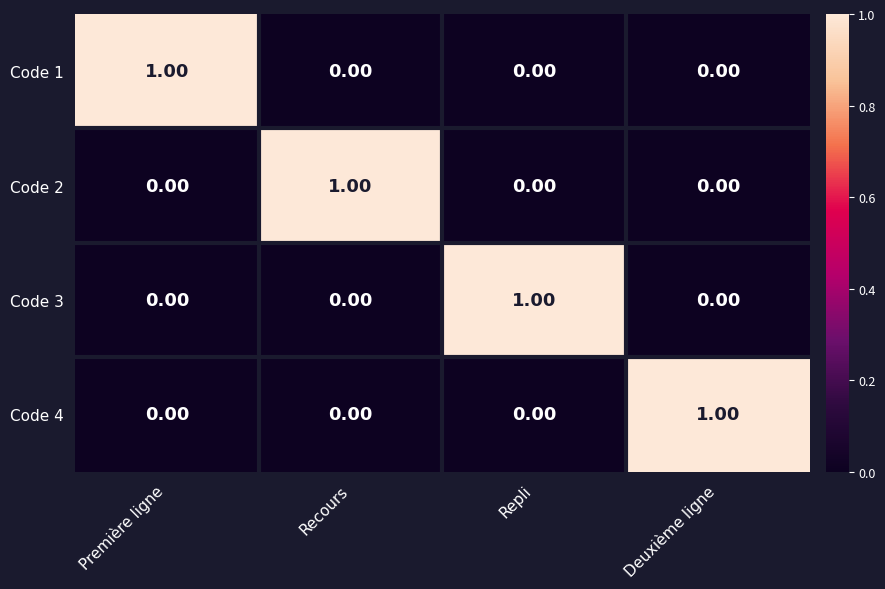

At how many categories does at least one series exceed 0?

4